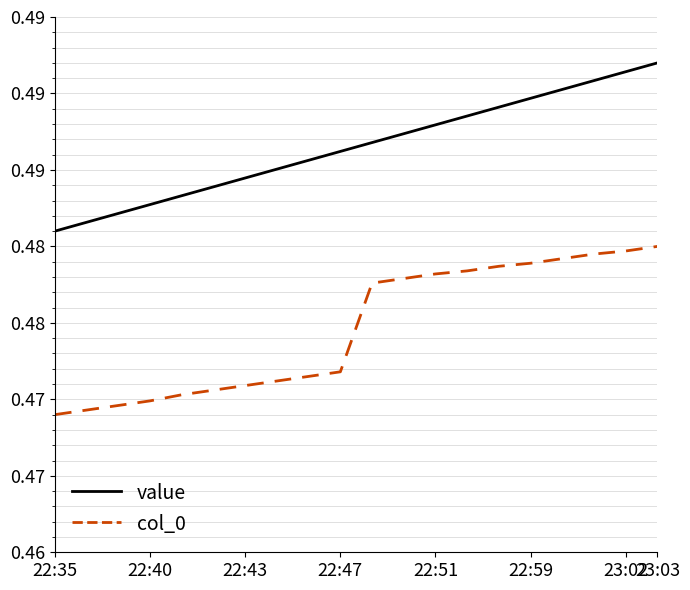

True or false: value and col_0 cross at least once.

False